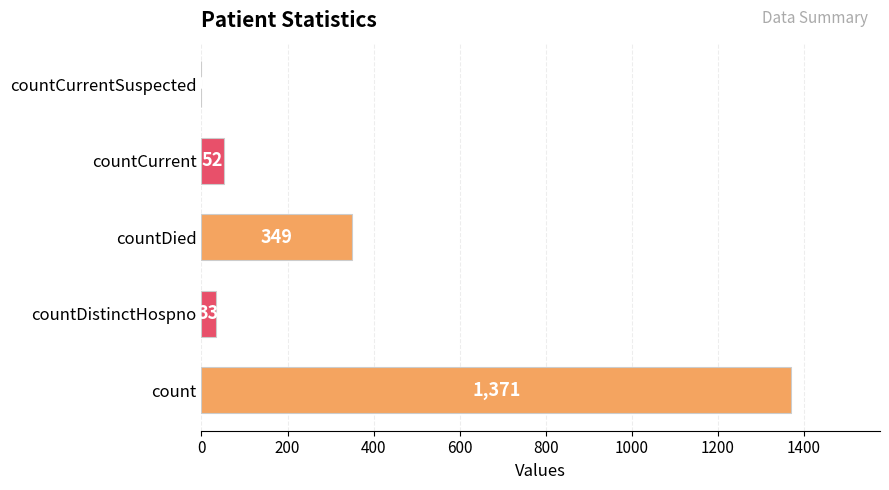

How many distinct data groups are displayed?

1